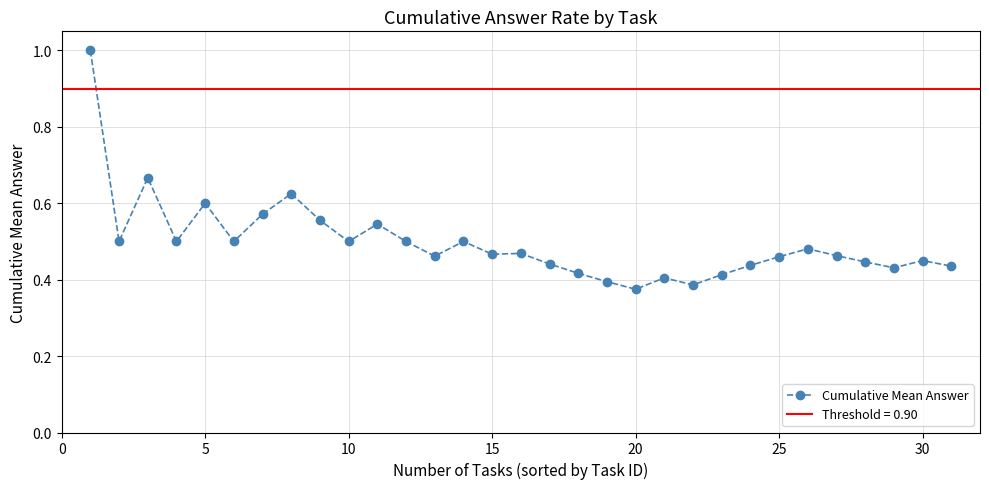

True or false: Cumulative Mean Answer has a value of 0.3 at 5.

False